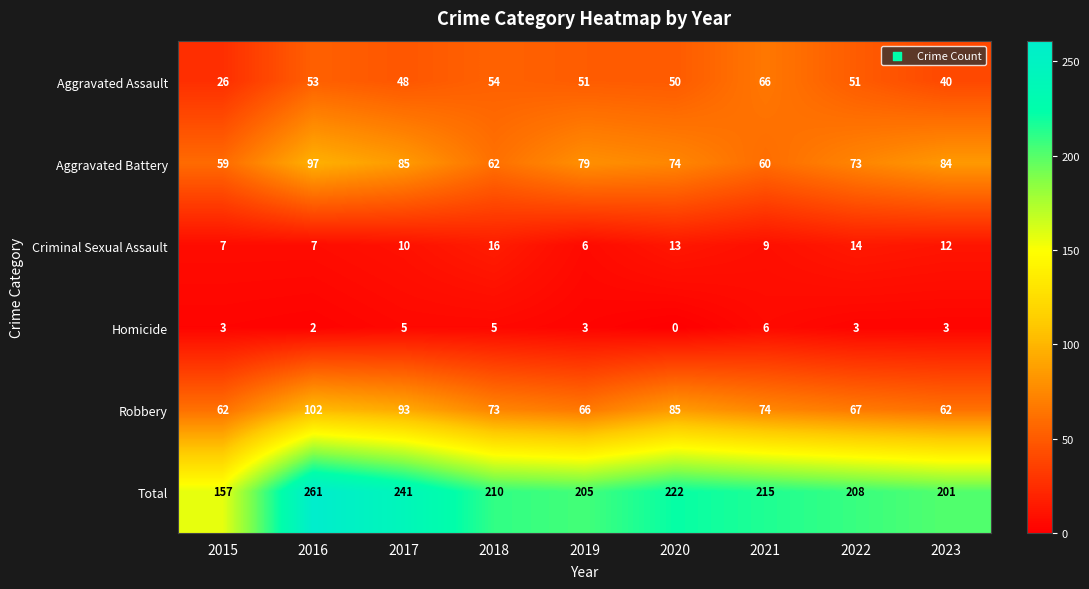

True or false: Aggravated Battery has a value of 74 at 2020.

True